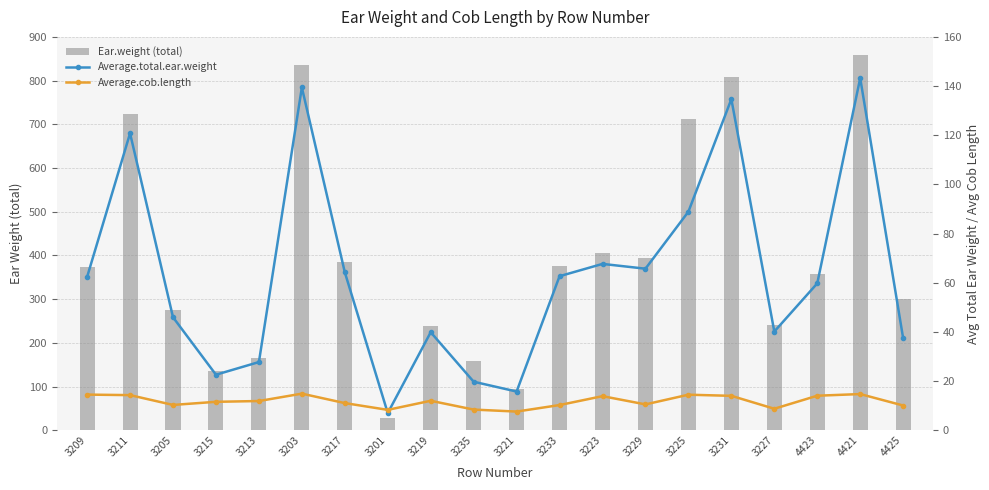

Reading left to right, transcribe all the data shown in this chart.

Ear.weight (total): 3209=374.1	3211=724.6	3205=275.7	3215=135.4	3213=166.3	3203=836.5	3217=385.5	3201=27.9	3219=239.1	3235=157.8	3221=94.4	3233=375.9	3223=405.9	3229=394.2	3225=711.2	3231=808.0	3227=240.8	4423=358.4	4421=859.3	4425=299.1
Average.total.ear.weight: 3209=62.4	3211=120.8	3205=46.0	3215=22.6	3213=27.7	3203=139.4	3217=64.2	3201=7.0	3219=39.9	3235=19.7	3221=15.7	3233=62.6	3223=67.7	3229=65.7	3225=88.9	3231=134.7	3227=40.1	4423=59.7	4421=143.2	4425=37.4
Average.cob.length: 3209=14.5	3211=14.3	3205=10.3	3215=11.6	3213=11.9	3203=14.9	3217=11.0	3201=8.3	3219=12.0	3235=8.4	3221=7.6	3233=10.2	3223=13.8	3229=10.5	3225=14.4	3231=14.0	3227=8.7	4423=14.0	4421=14.7	4425=10.1